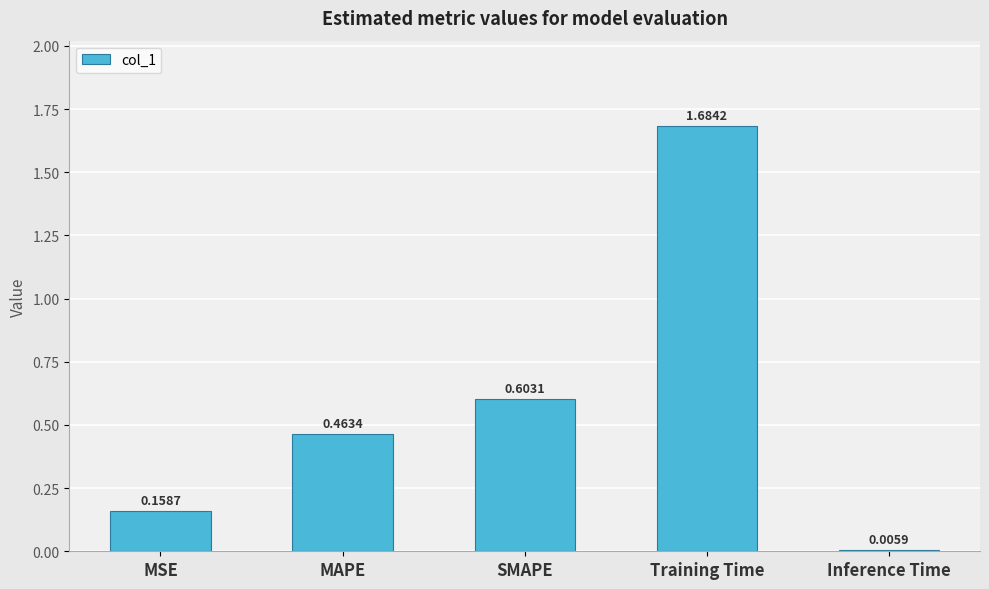

At which category does the chart reach its peak across all series?

Training Time